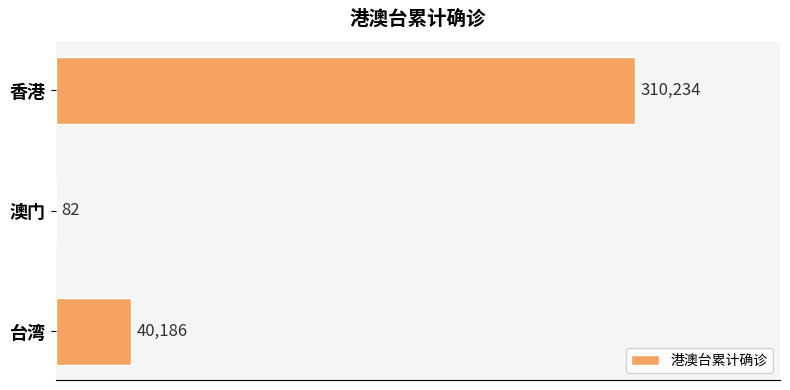

What is the change in value from 香港 to 台湾?

-270048